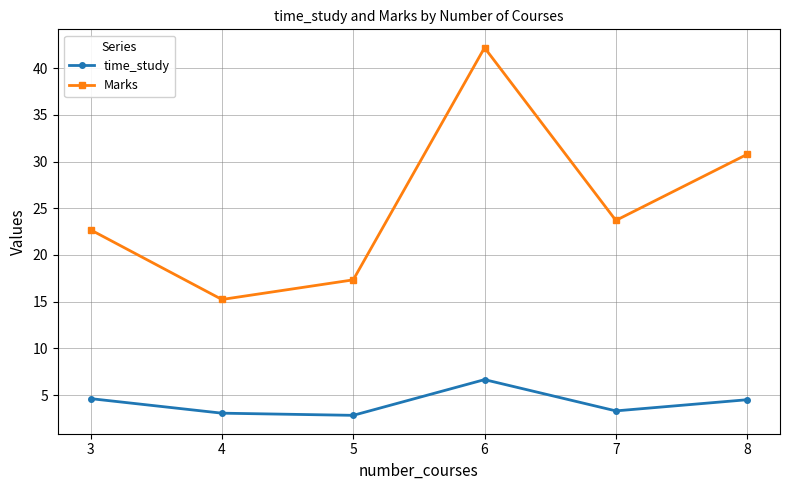

What is the difference between the maximum and minimum values in the Marks series?

27.0